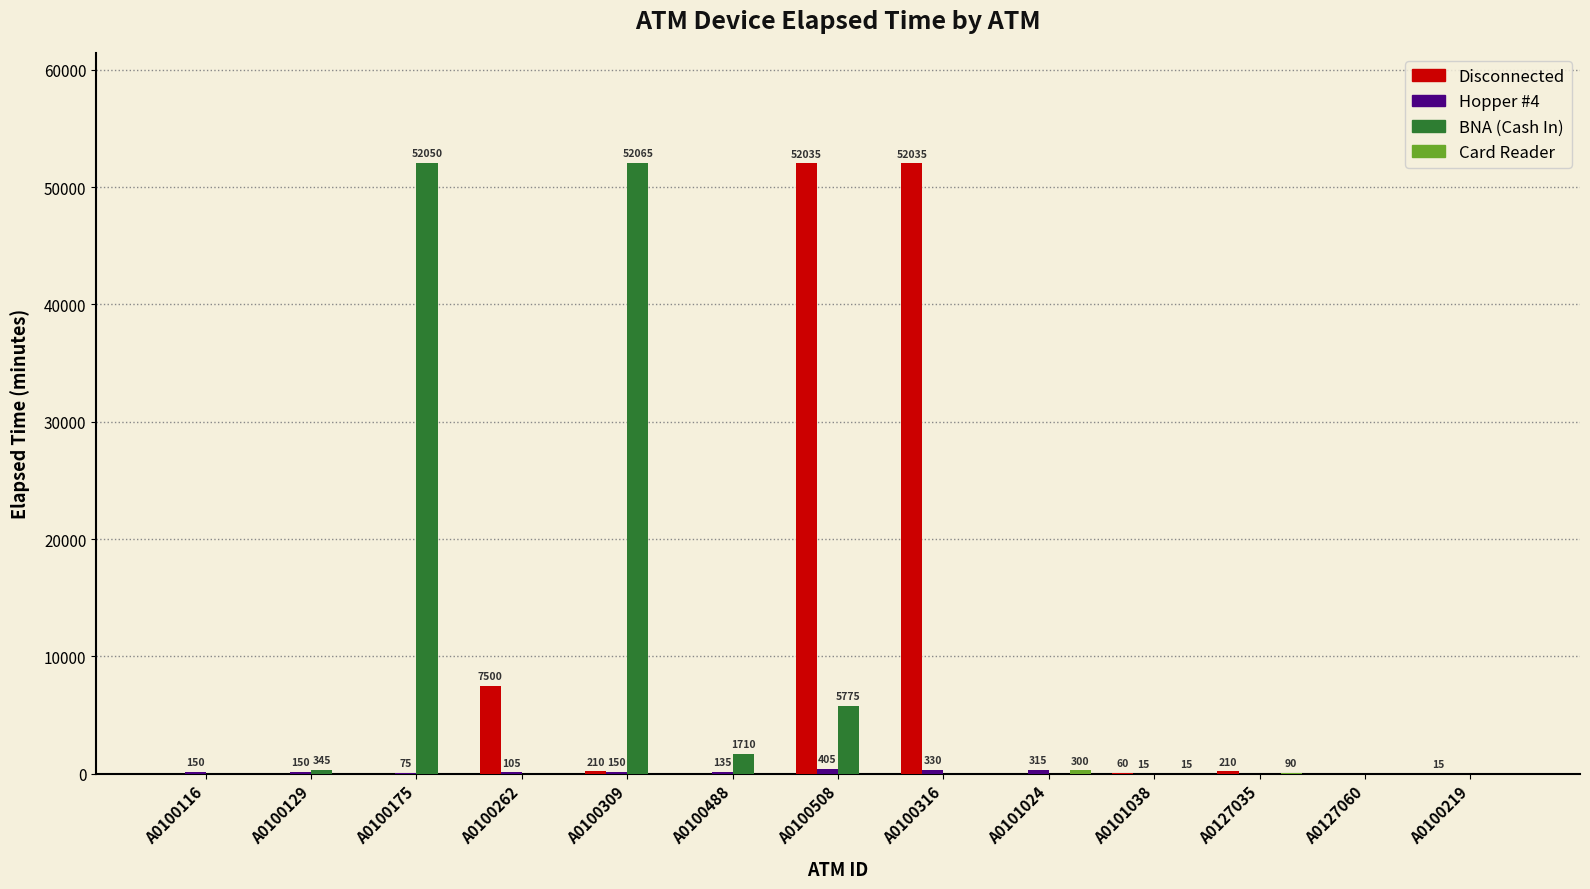

Is it true that BNA (Cash In) equals 35552 at A0100262?

False